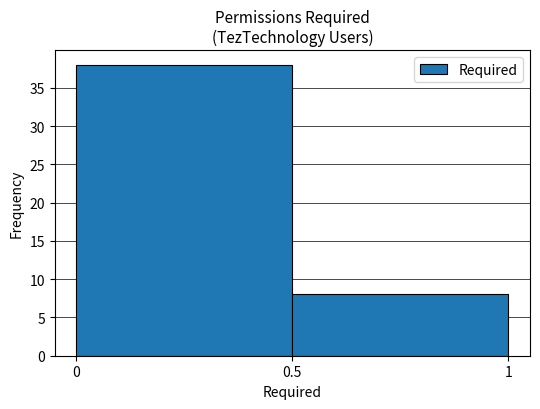

How tall is the bar that spans 0 to 0.5 on the x-axis? The values are not printed on the chart, so give them approximately, as read against the axis.

38